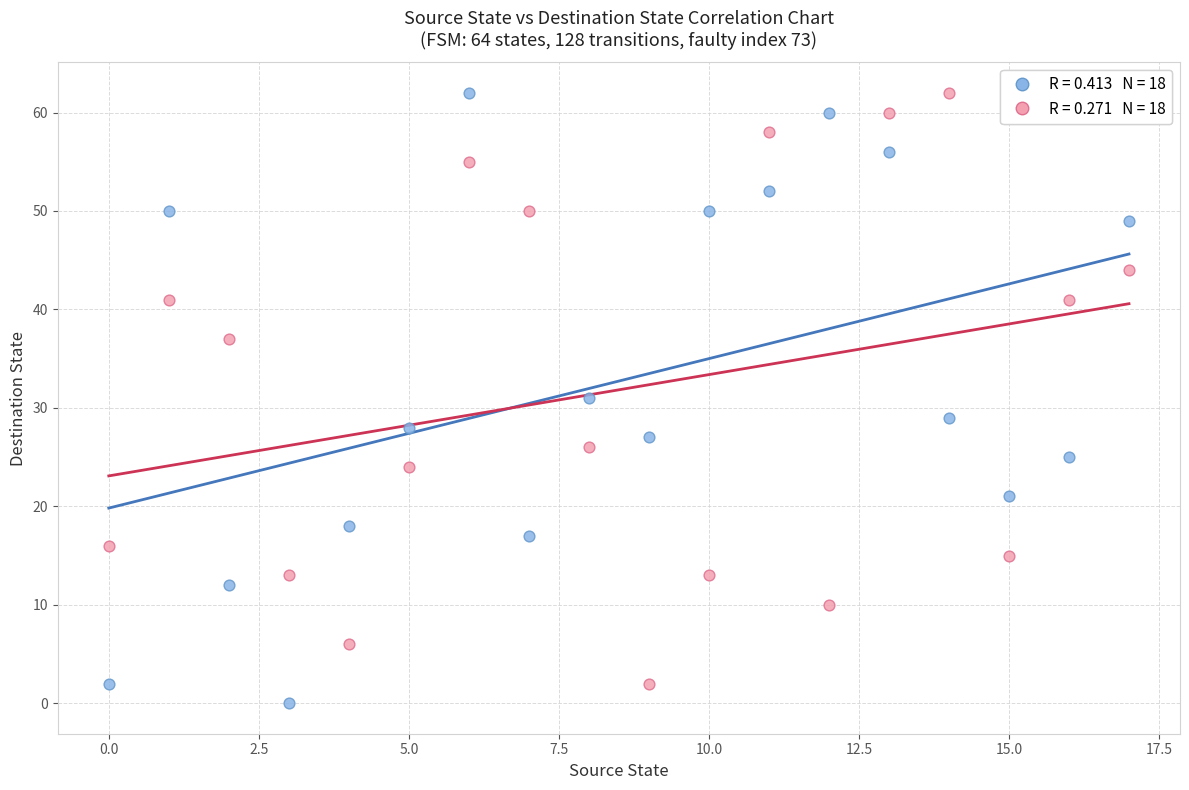

Across all data points, what is the range of Y values (max minus min)?

62